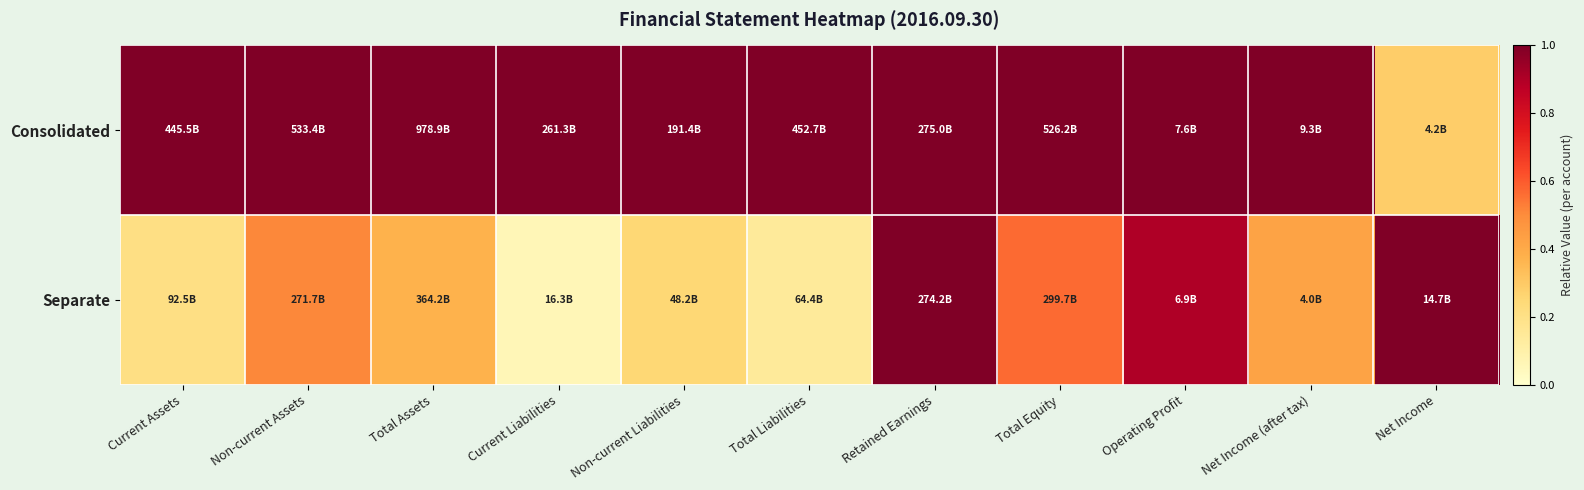

Reading left to right, what are all the values shown in this chart?

Consolidated: Current Assets=1.0	Non-current Assets=1.0	Total Assets=1.0	Current Liabilities=1.0	Non-current Liabilities=1.0	Total Liabilities=1.0	Retained Earnings=1.0	Total Equity=1.0	Operating Profit=1.0	Net Income (after tax)=1.0	Net Income=0.3
Separate: Current Assets=0.2	Non-current Assets=0.5	Total Assets=0.4	Current Liabilities=0.1	Non-current Liabilities=0.3	Total Liabilities=0.1	Retained Earnings=1.0	Total Equity=0.6	Operating Profit=0.9	Net Income (after tax)=0.4	Net Income=1.0